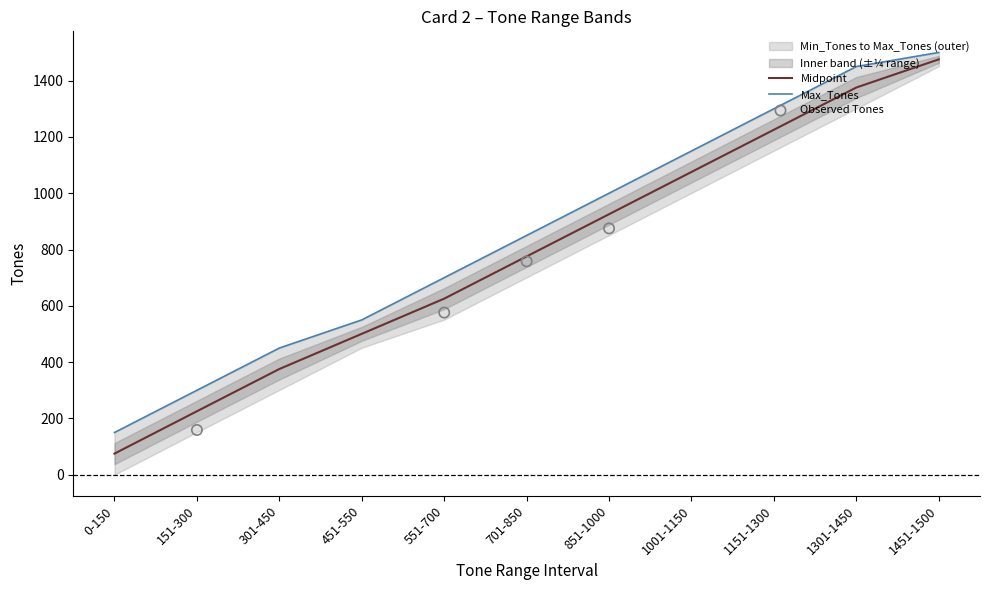

Is the value of Min_Tones at 451-550 greater than the value of Max_Tones at 851-1000?

No